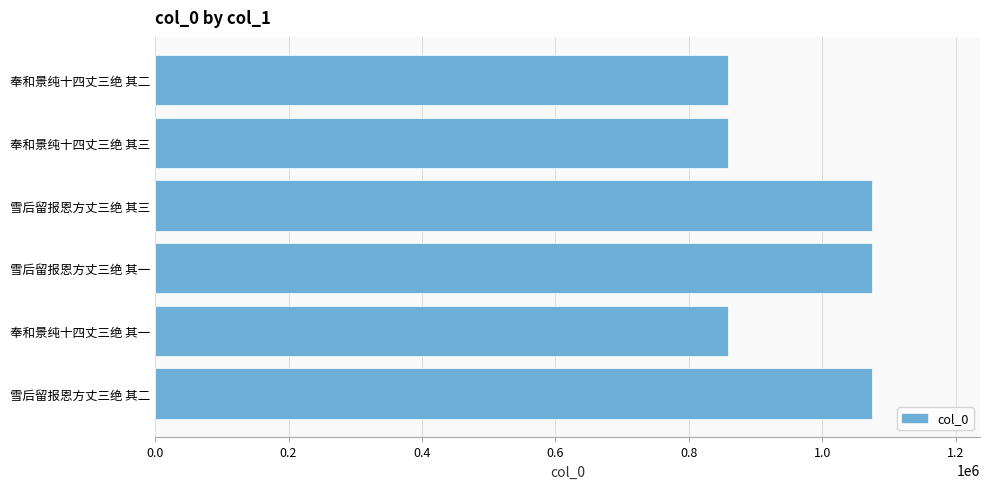

Is it true that the value at 雪后留报恩方丈三绝 其三 is 1075272?

True